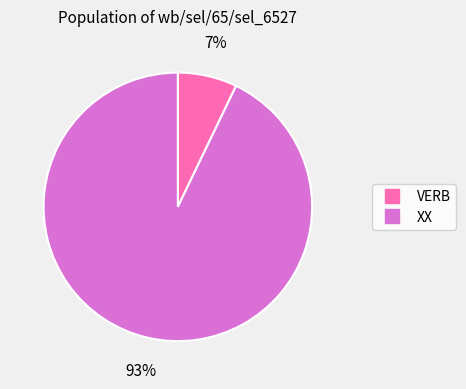

Which slice is the largest?

XX